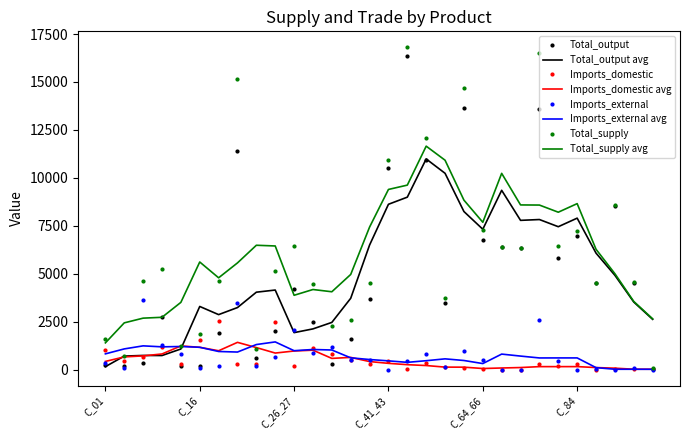

What is the maximum value for Total_output?

16361.0